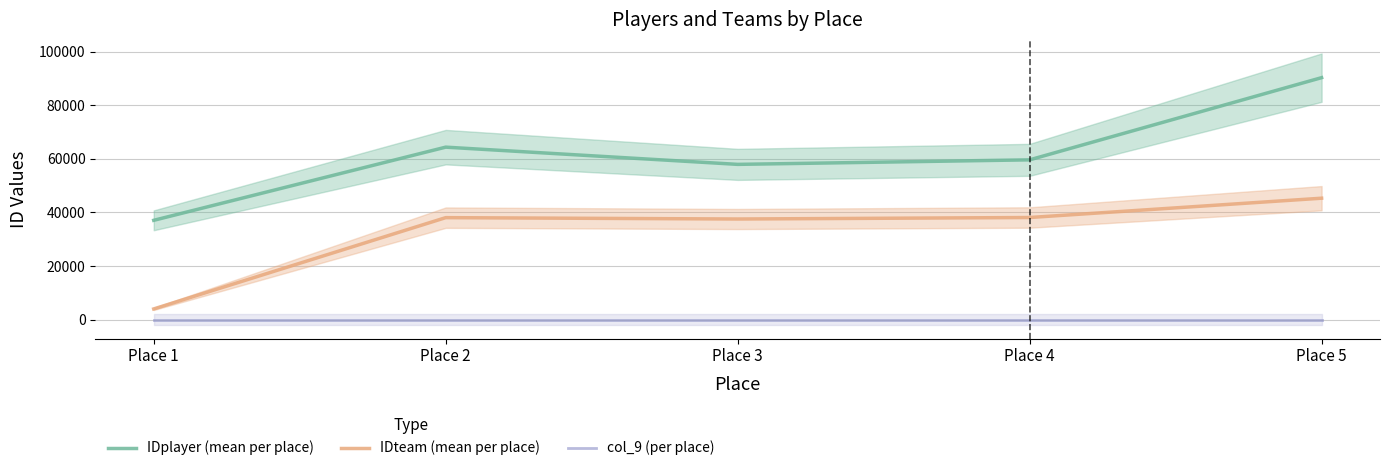

Reading right to left, list all the values displayed in this chart.

IDplayer (mean per place): Place 5=90282.5	Place 4=59613.8	Place 3=57924.8	Place 2=64352.0	Place 1=37050.8
IDteam (mean per place): Place 5=45301.0	Place 4=38096.0	Place 3=37538.0	Place 2=38046.0	Place 1=3987.0
col_9 (per place): Place 5=0.0	Place 4=0.0	Place 3=0.0	Place 2=0.0	Place 1=0.0